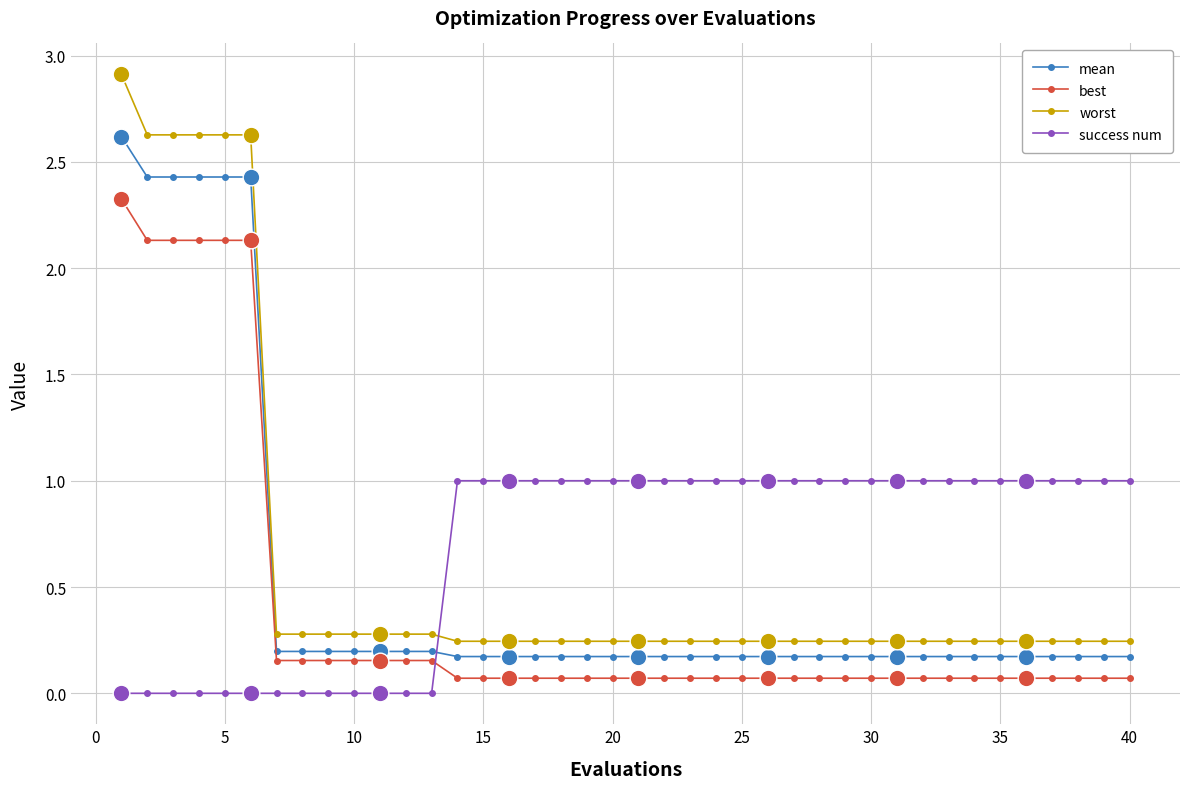

True or false: mean and worst cross at least once.

False